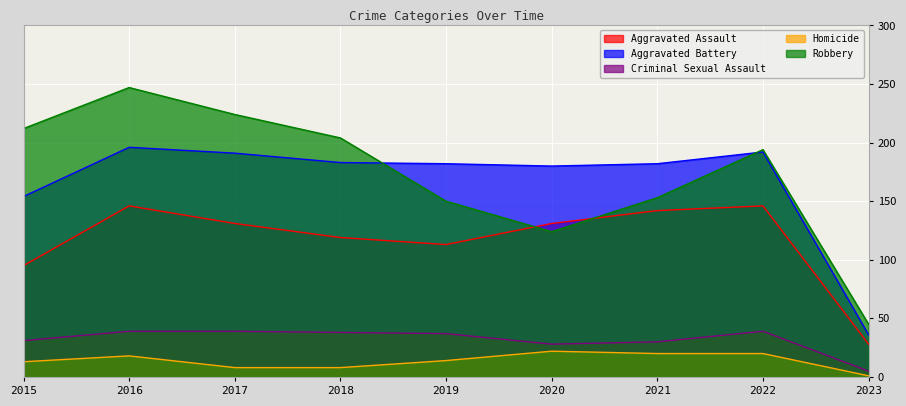

Which has a higher value, 2016 or 2015?

2016